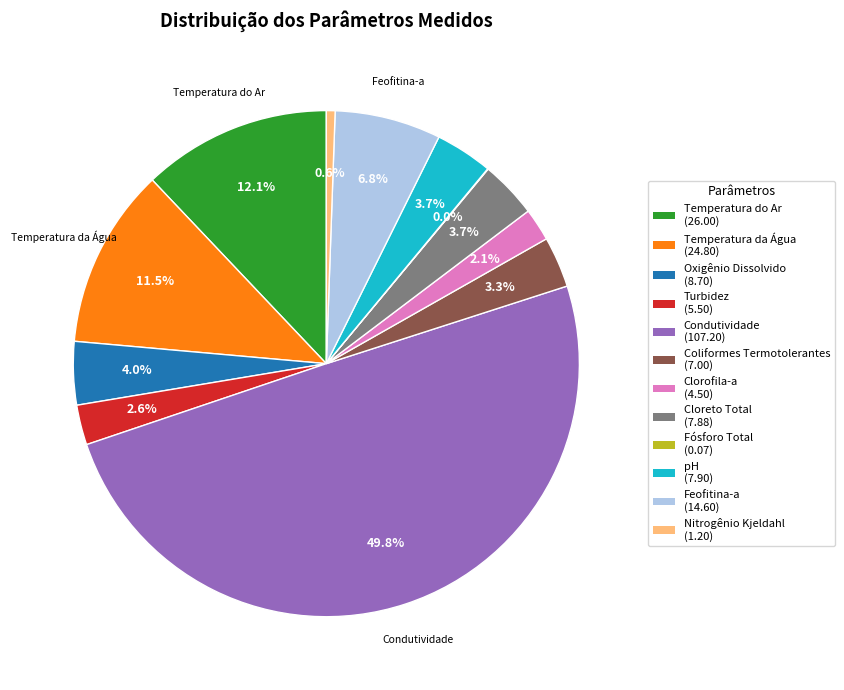

How many slices are in this pie chart?

12